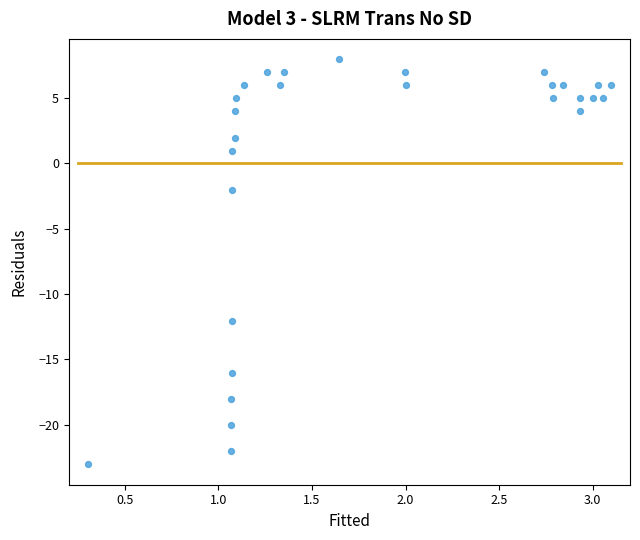

What is the range of X values (max minus min)?

2.8